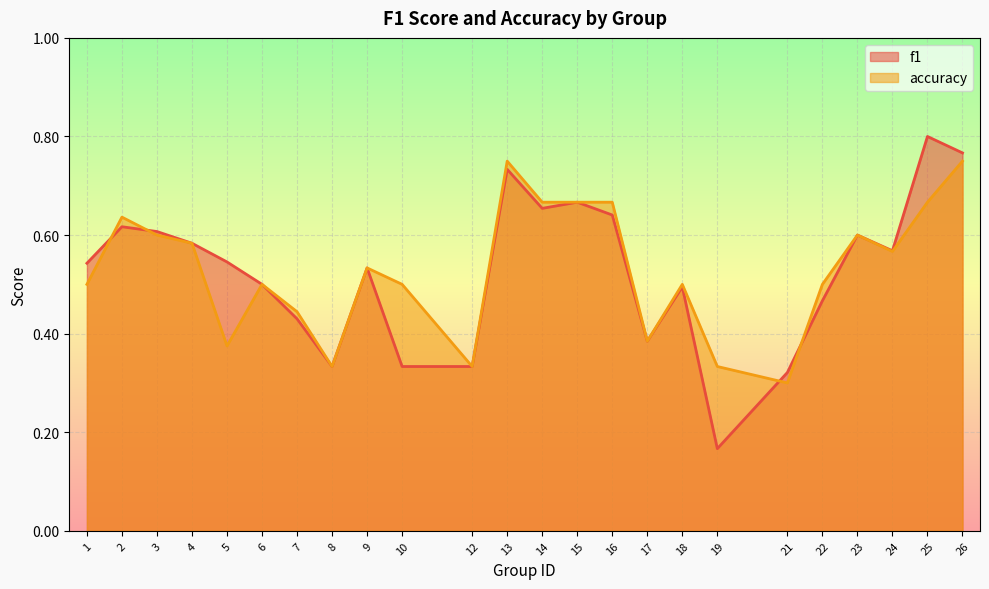

In accuracy, how many points are higher than both neighbors (excluding endpoints)?

6